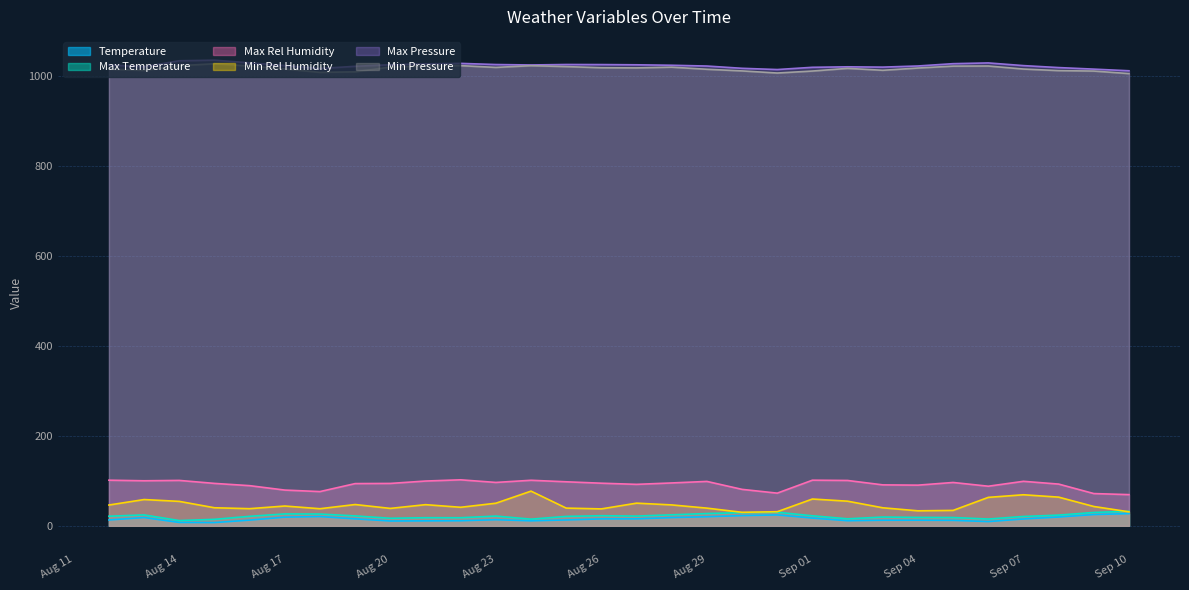

What is the maximum value for max_pressure?

1034.7